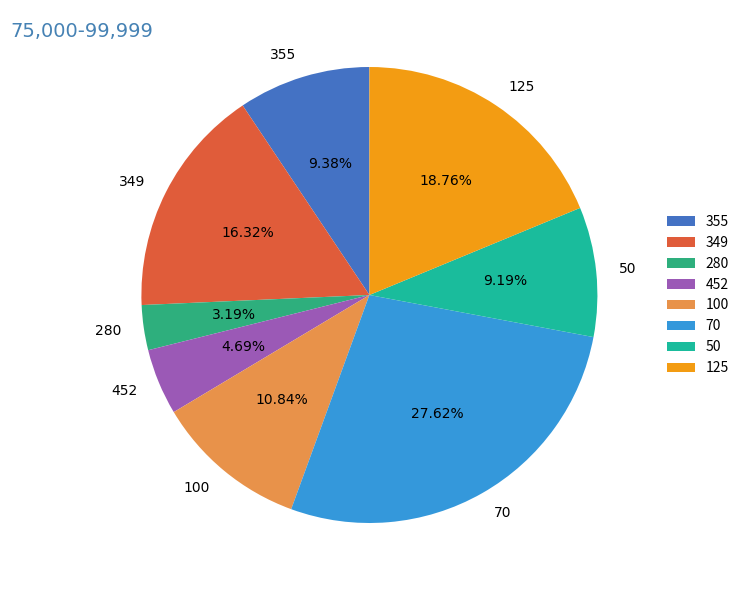

Do 280 and 355 together represent more than half of the pie?

No